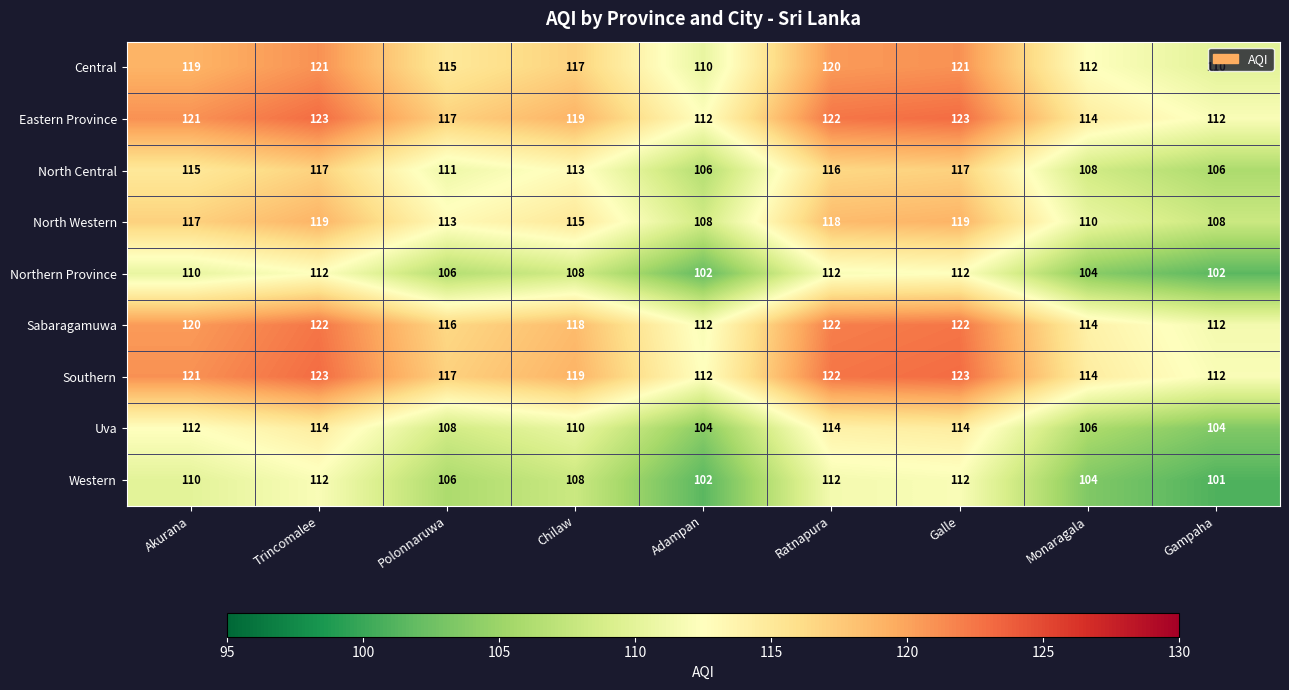

At how many categories does at least one series exceed 109?

9